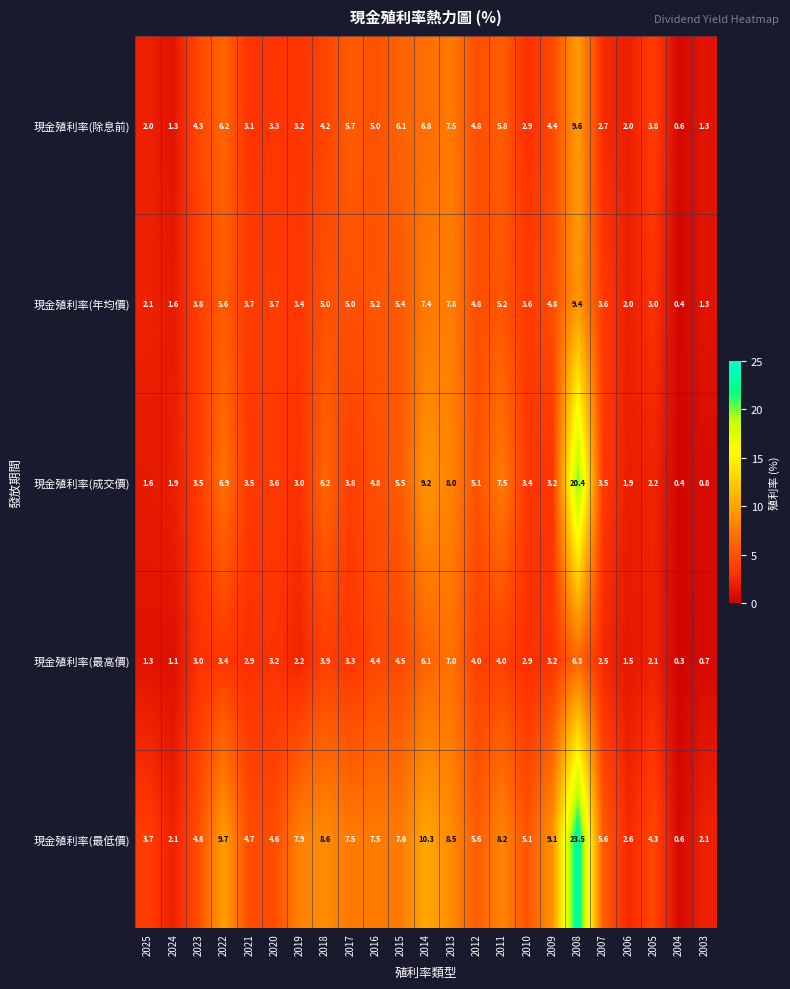

Which category has the lowest value across all series?

2004